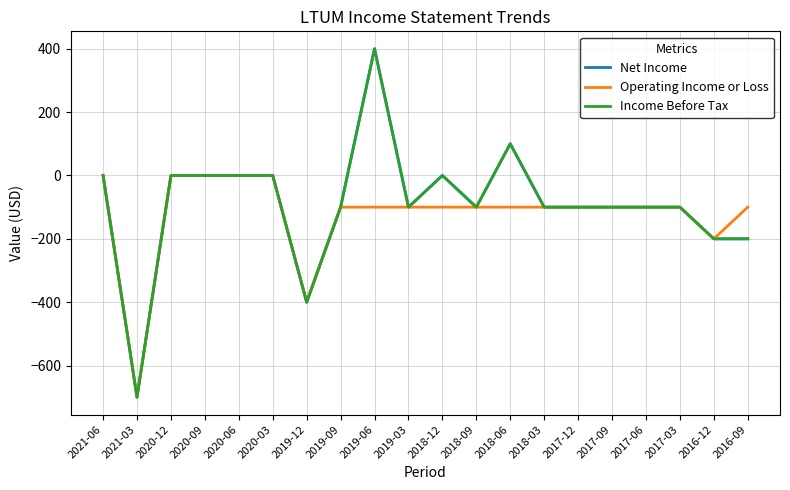

Is this an area chart (filled region under the line)?

No